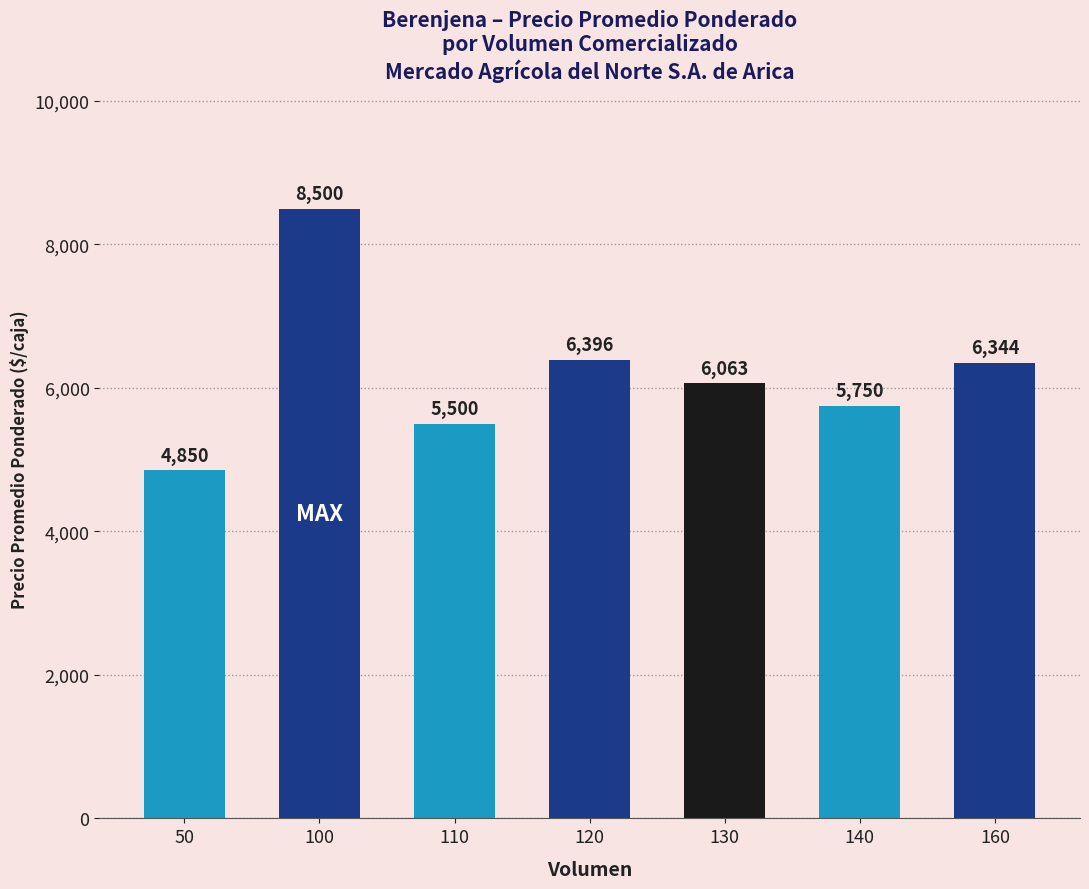

True or false: the data shows 5500 at 110.

True